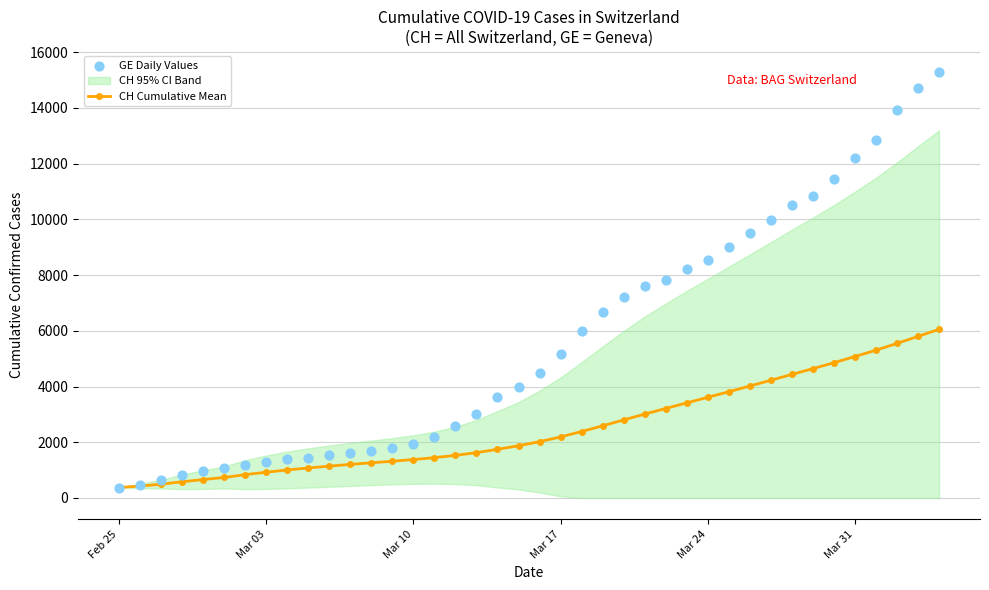

Is the value of CH Cumulative Mean at 9 greater than the value of GE Daily Values at 33?

No